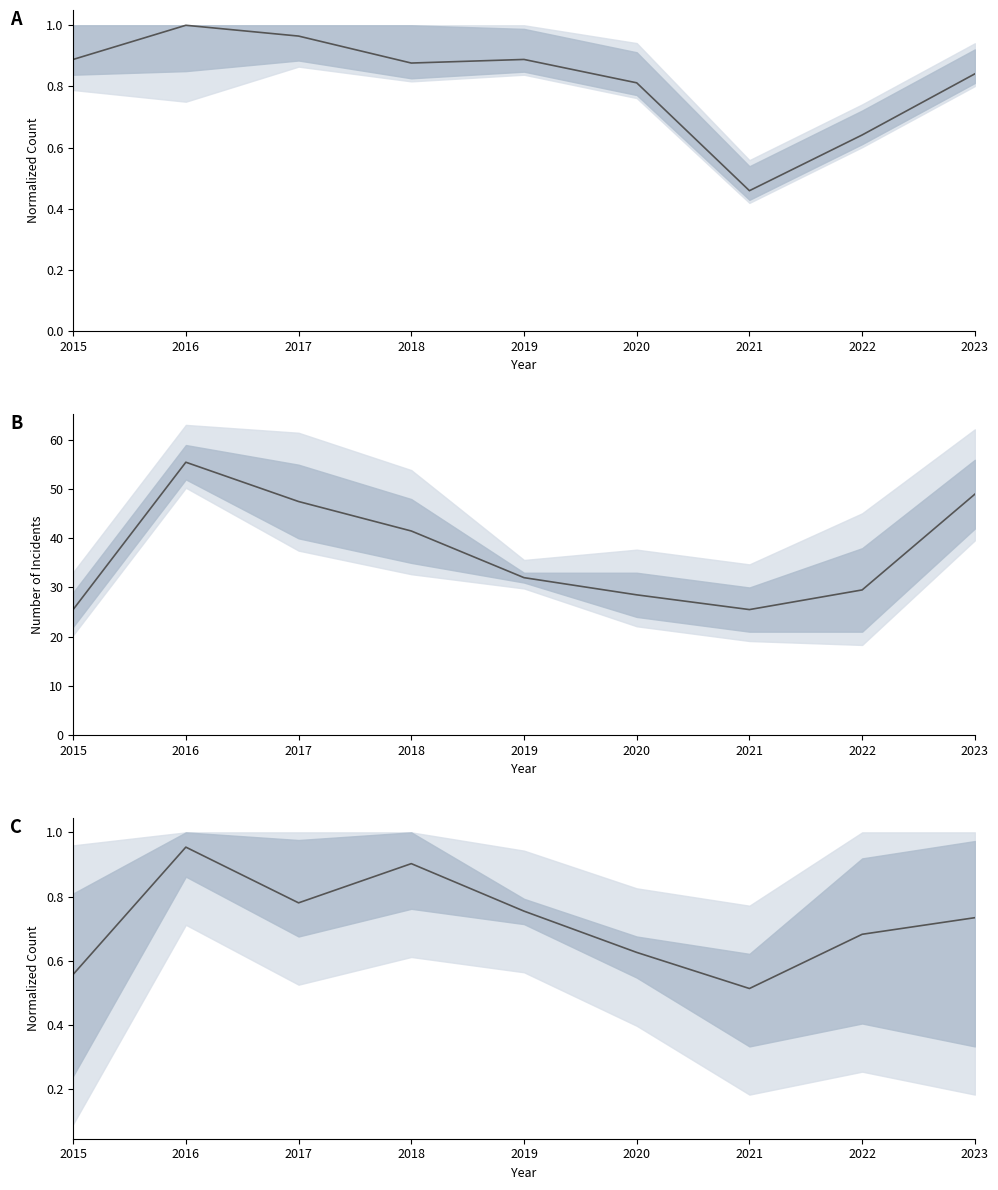

Which category has the lowest value in the Theft series?

2021